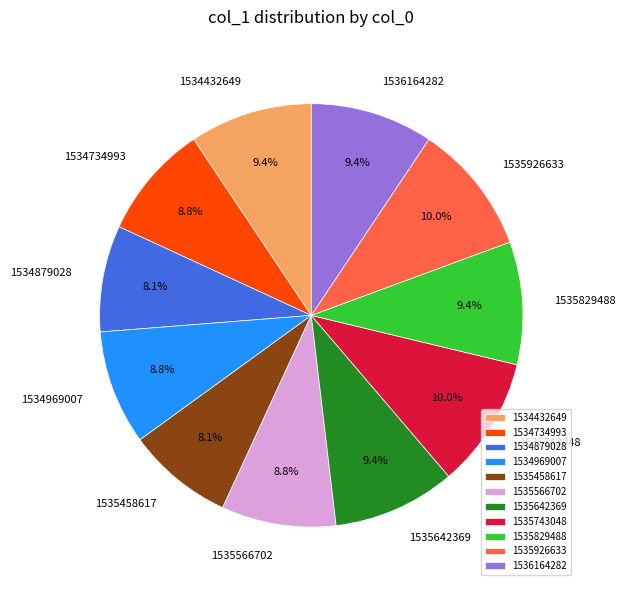

How many segments does this pie chart have?

11